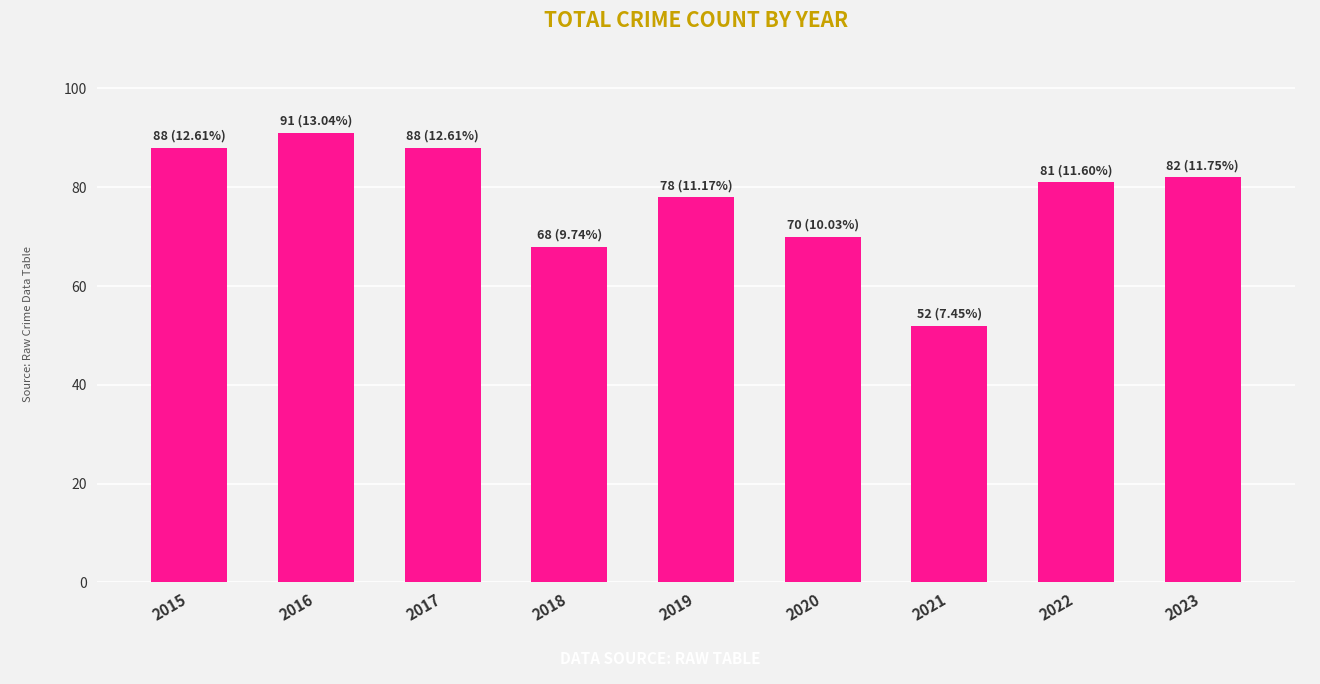

Approximately how many times larger is the value at 2019 compared to 2018?

1.1